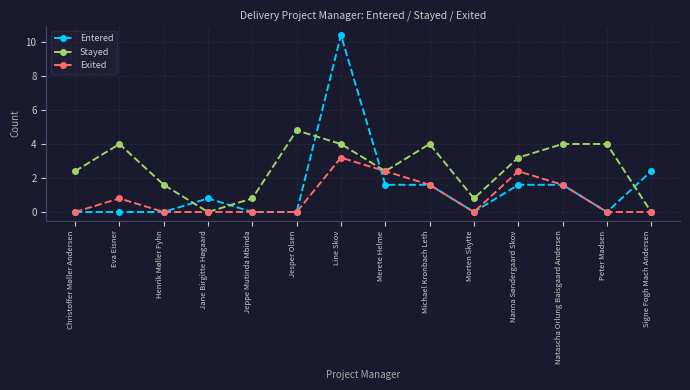

Reading left to right, transcribe all the data shown in this chart.

Entered: 0	0	0	1	0	0	13	2	2	0	2	2	0	3
Stayed: 3	5	2	0	1	6	5	3	5	1	4	5	5	0
Exited: 0	1	0	0	0	0	4	3	2	0	3	2	0	0